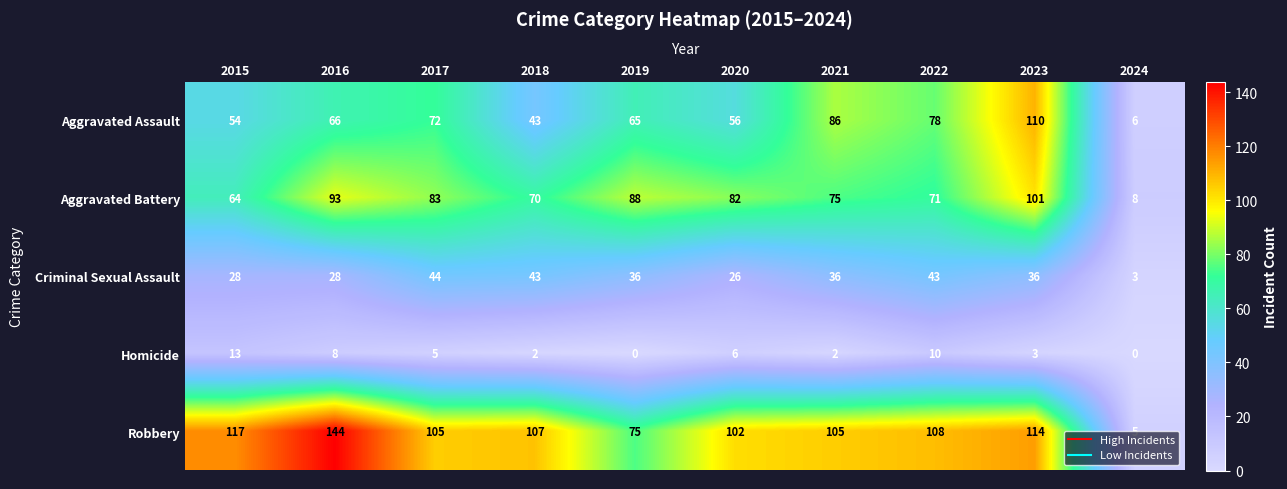

What is the difference between the maximum and minimum values in the Aggravated Battery series?

93